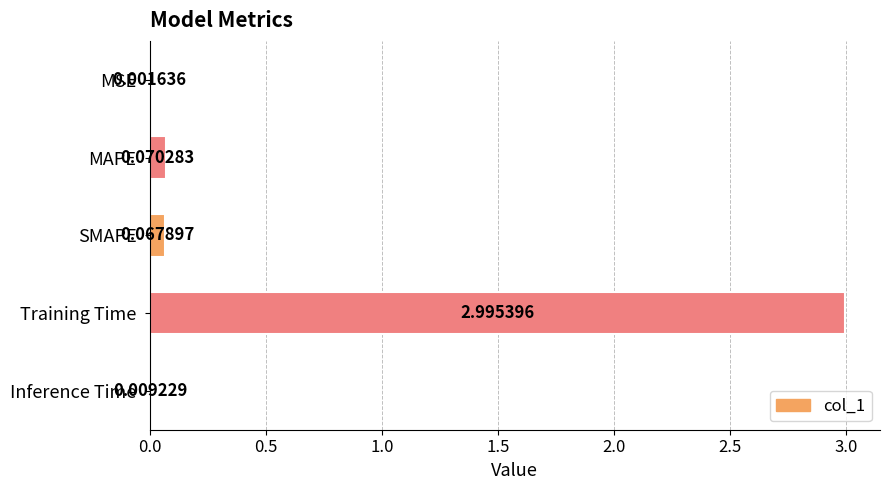

Where is the data nearest to the value 1?

MAPE